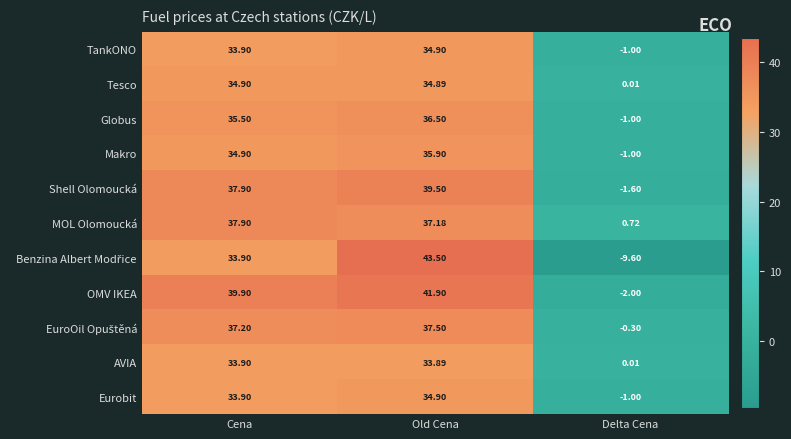

At how many categories does at least one series exceed 12?

2